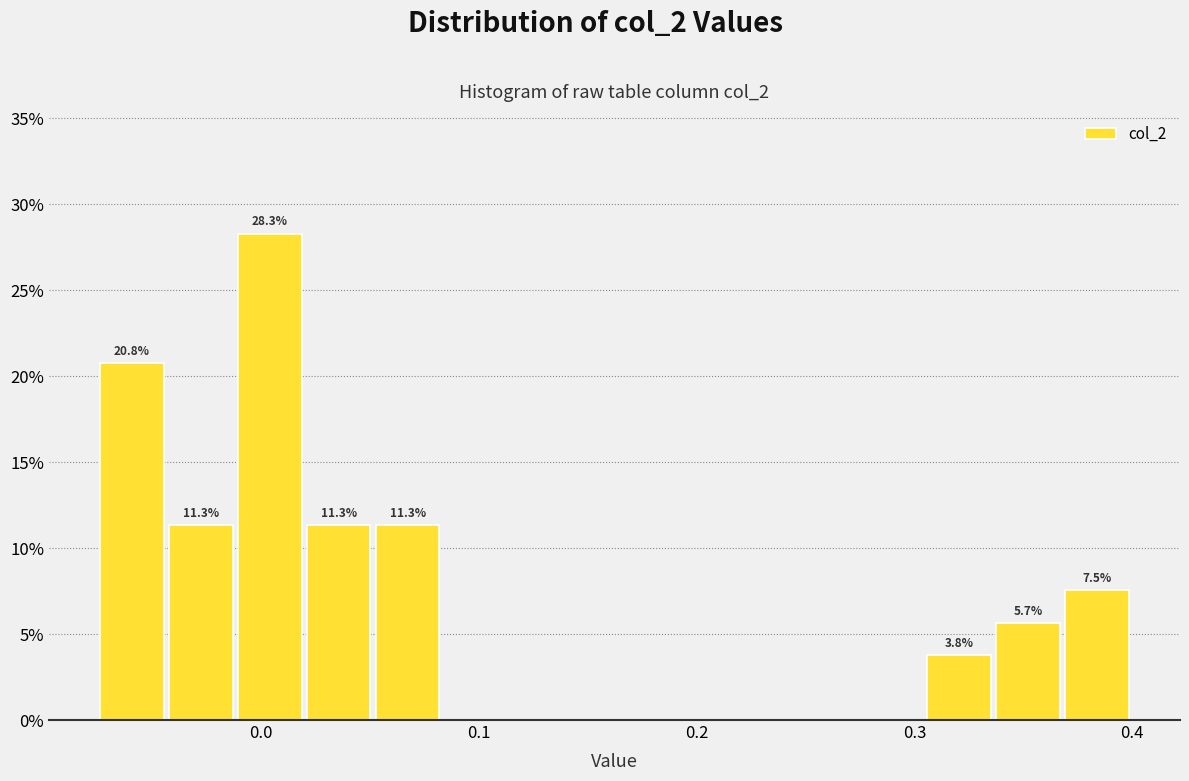

Read against the x-axis, roughly where is the centre of the tallest bar?

0.00